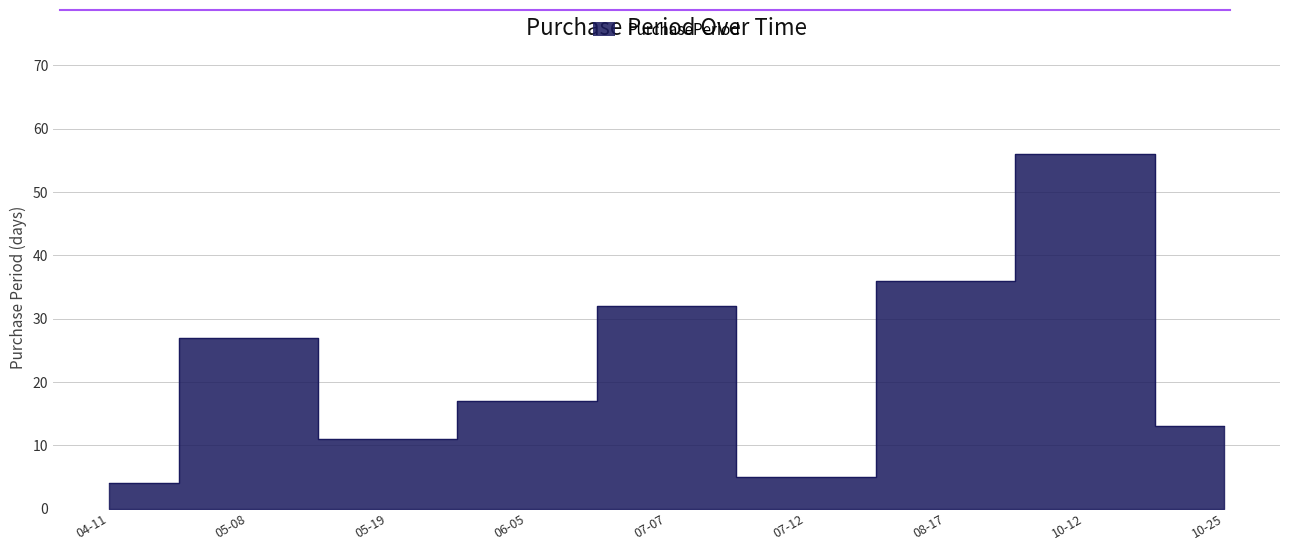

Reading left to right, extract all data points from this chart.

4	27	11	17	32	5	36	56	13